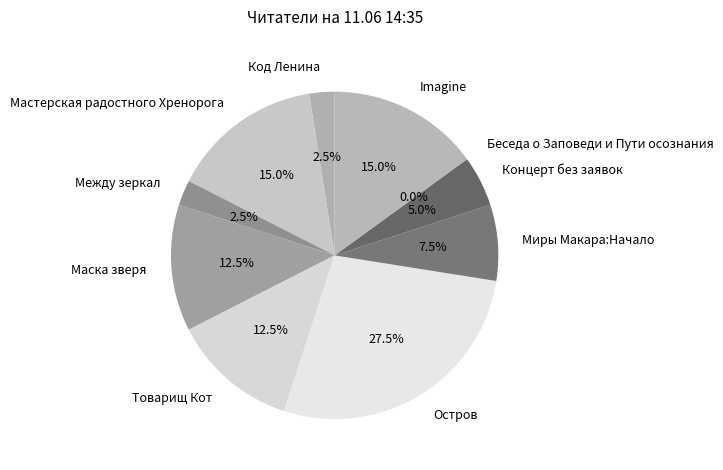

To the nearest percent, what portion does Код Ленина represent?

2%